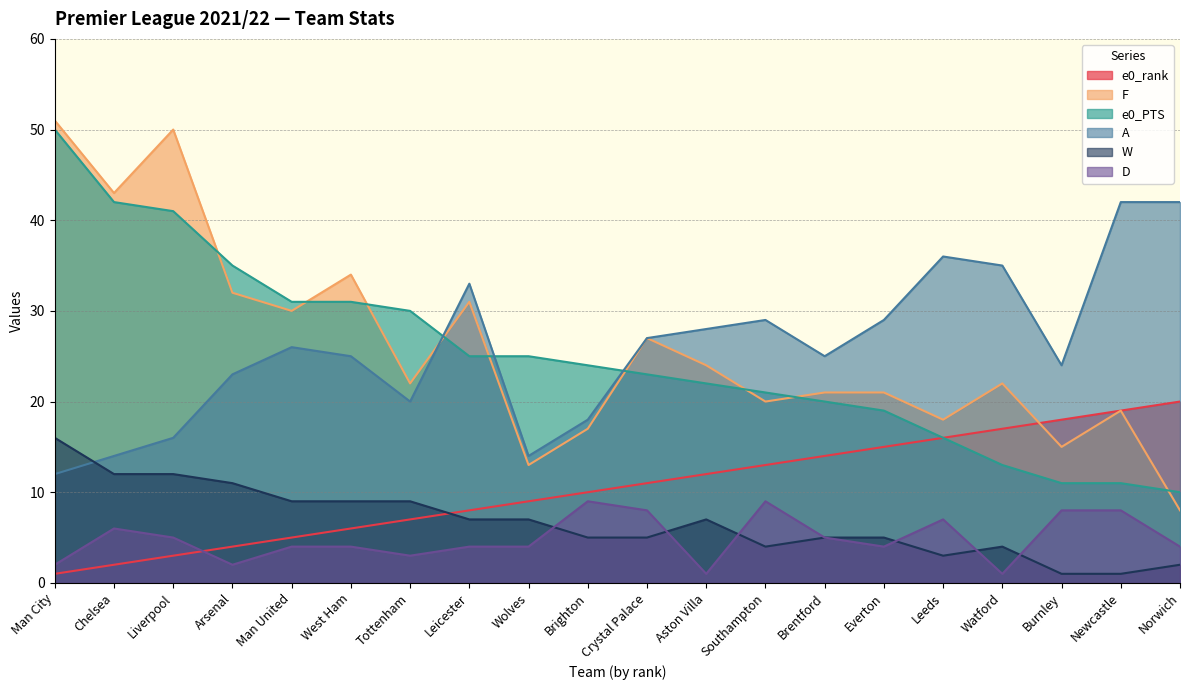

What is the spread (max minus min) of values at Man City?

50